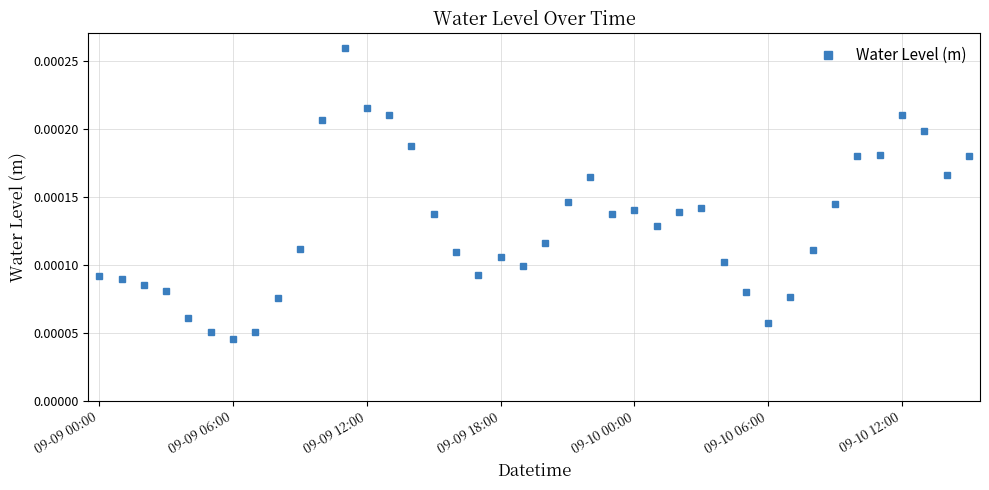

Count the values in the range 0 to 1.

40